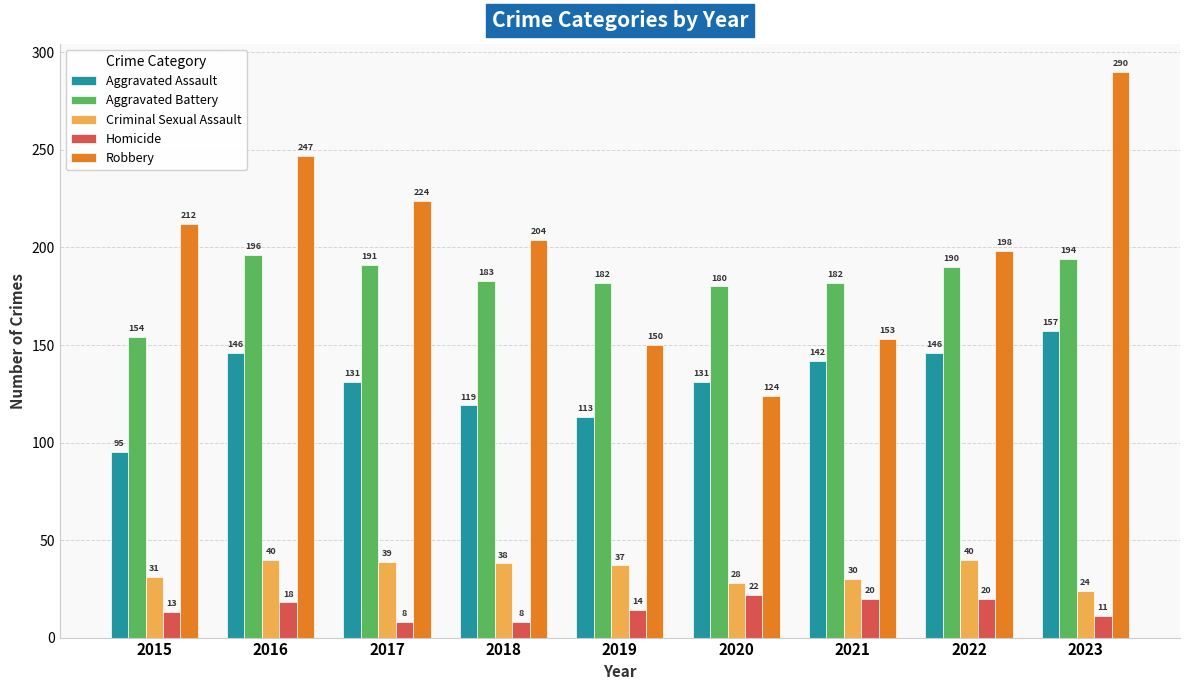

What is the difference between the maximum and minimum values in the Robbery series?

166